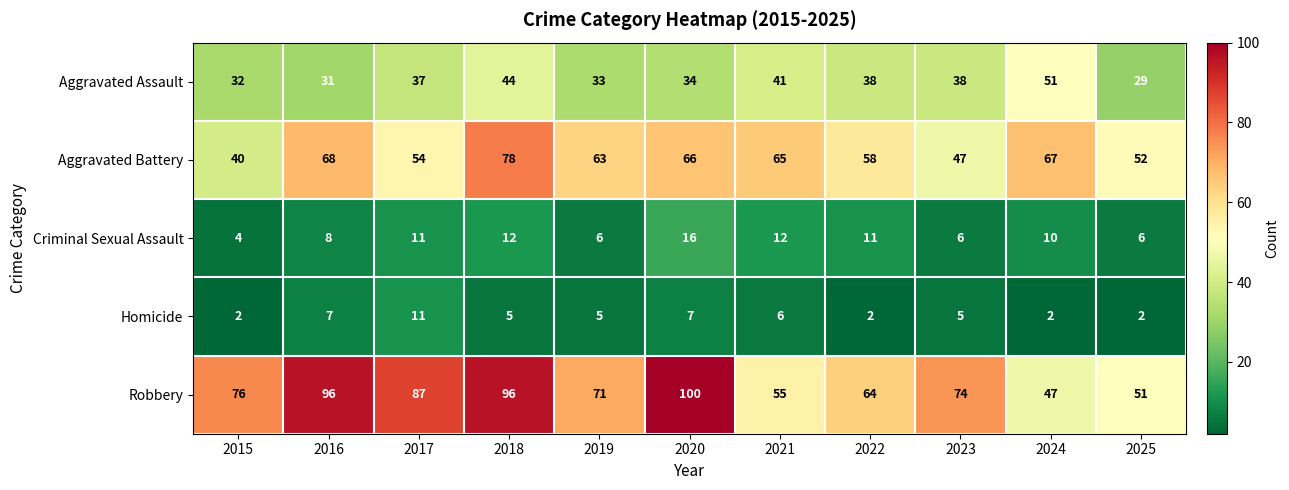

What is the difference between the maximum and minimum values in the Homicide series?

9